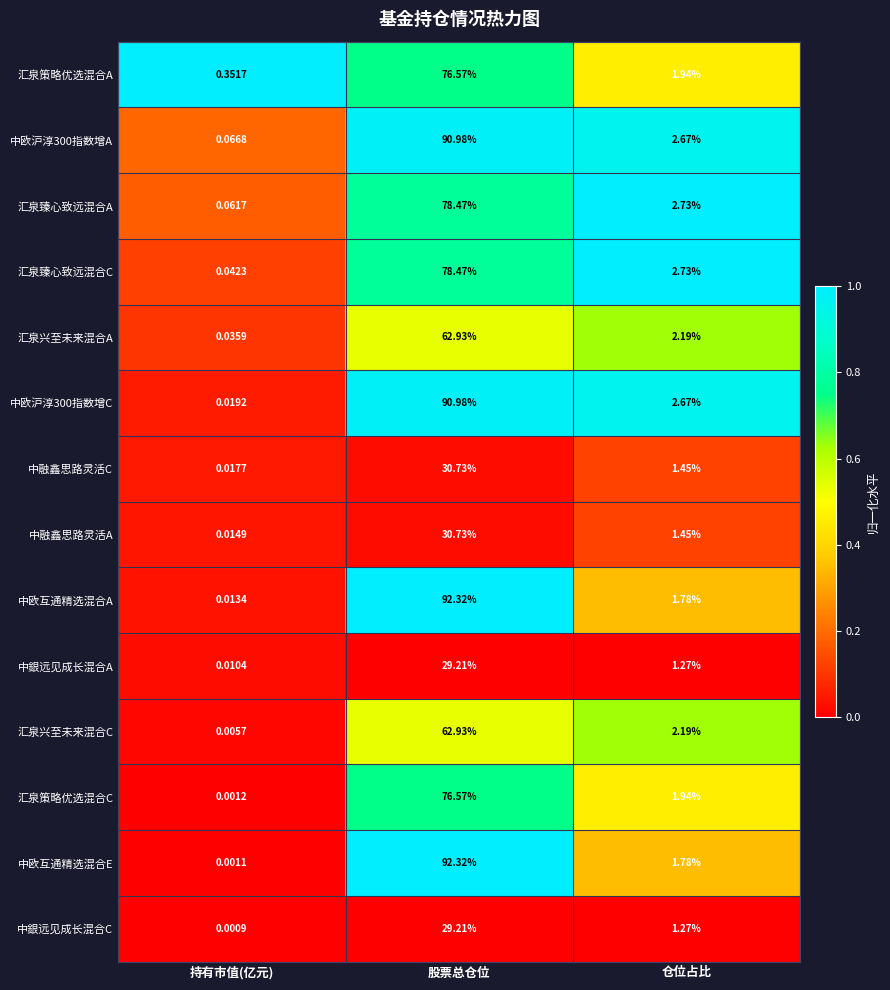

Which series has the largest total across all categories?

中欧互通精选混合A